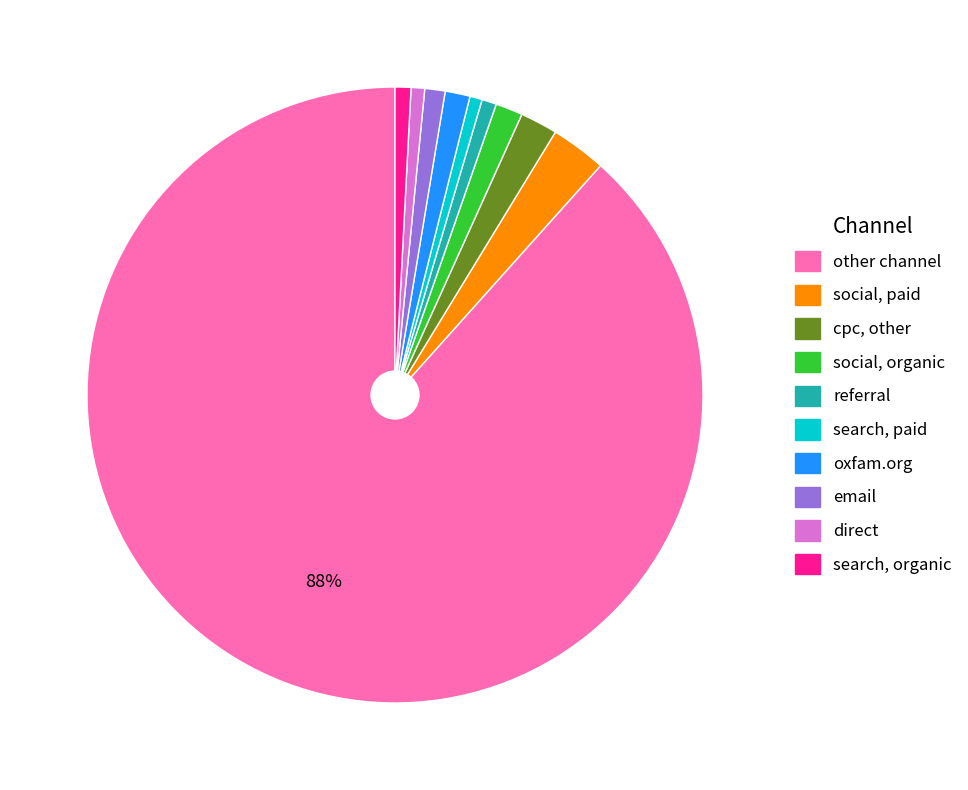

To the nearest percent, what is the average slice percentage?

10%